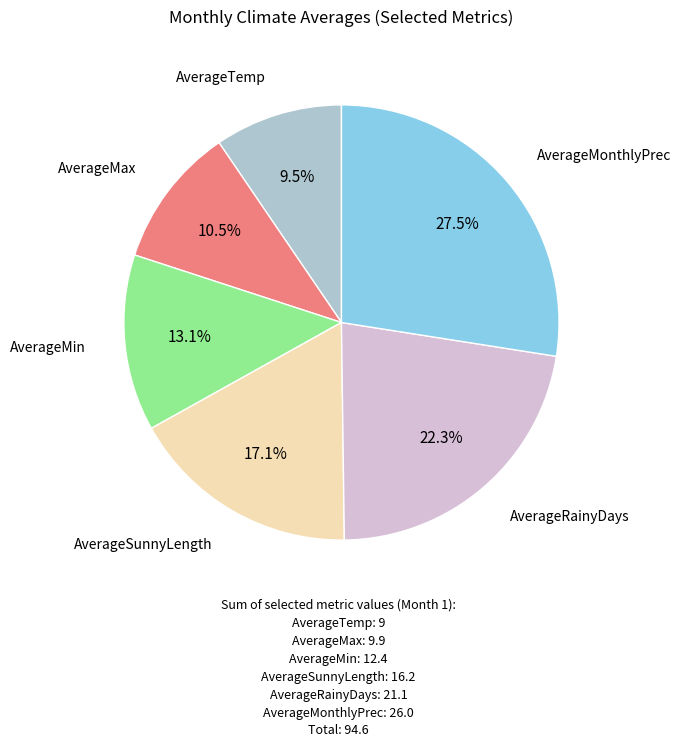

Is there any slice that represents more than half of the pie?

No